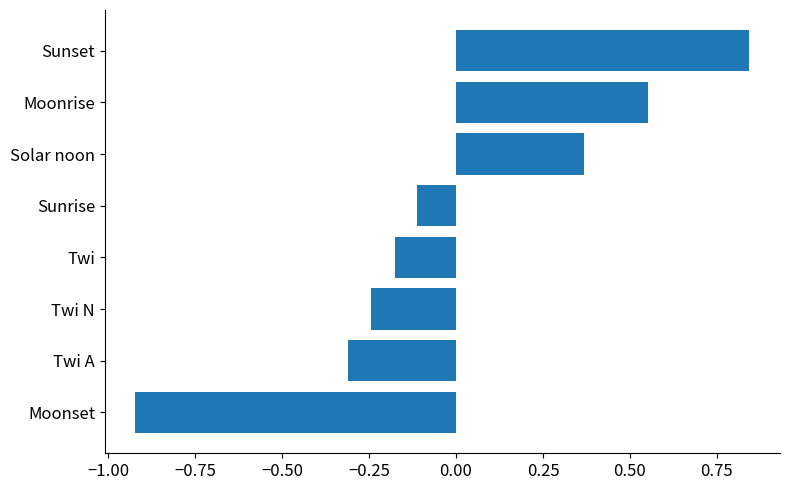

At which category does the chart reach its minimum across all series?

Moonset